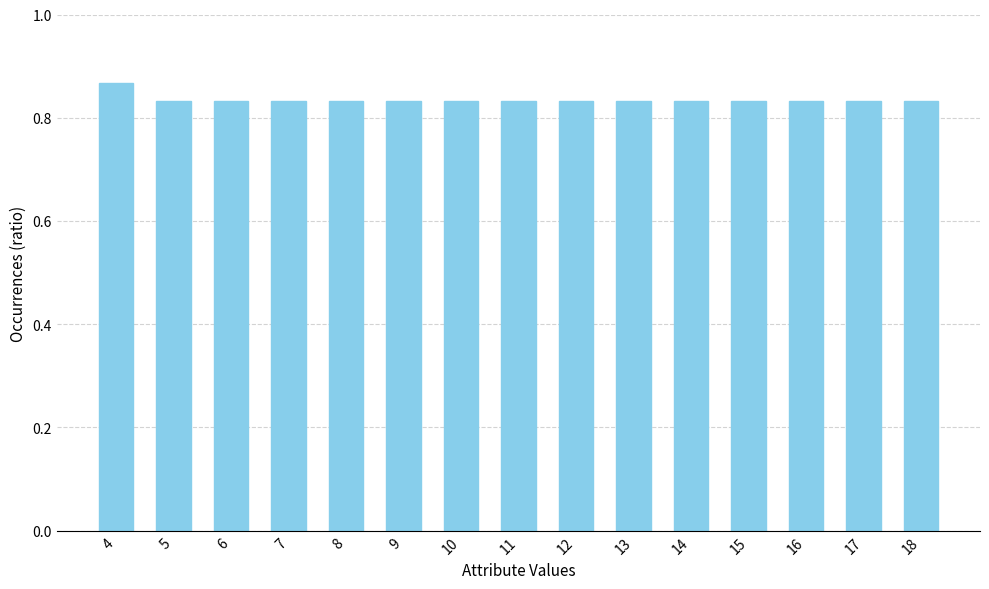

How many values are between 0 and 1?

15